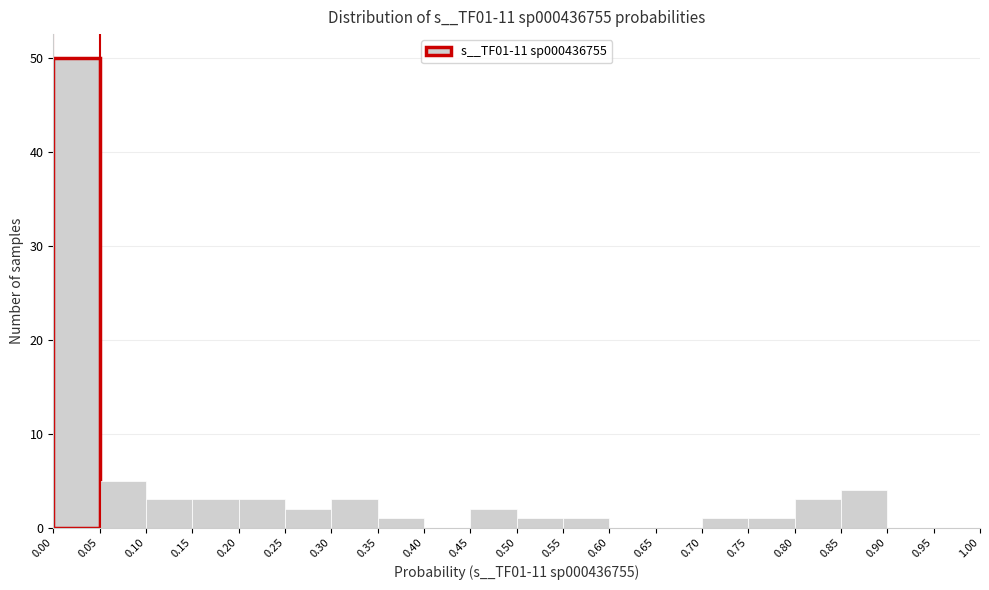

What is the height of the bar covering 0.05 to 0.10 on the x-axis? The values are not printed on the chart, so give them approximately, as read against the axis.

5